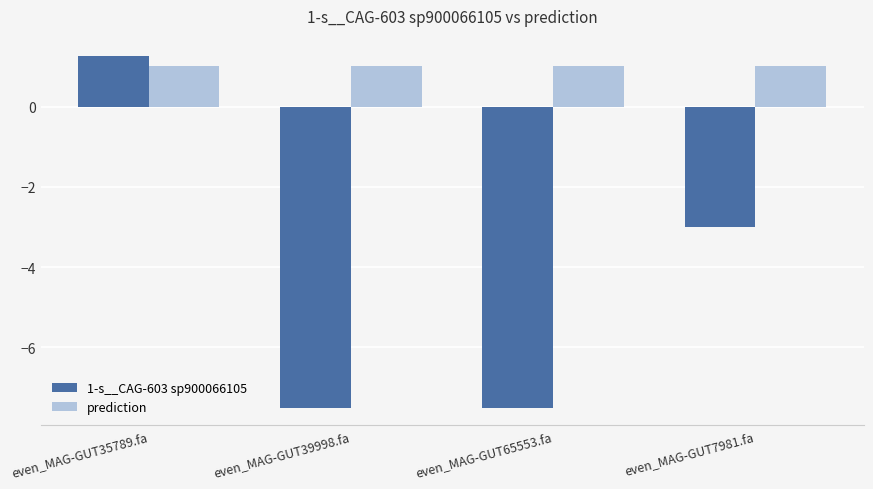

Reading left to right, list all the values displayed in this chart.

1-s__CAG-603 sp900066105: even_MAG-GUT35789.fa=1.3	even_MAG-GUT39998.fa=-7.5	even_MAG-GUT65553.fa=-7.5	even_MAG-GUT7981.fa=-3.0
prediction: even_MAG-GUT35789.fa=1.0	even_MAG-GUT39998.fa=1.0	even_MAG-GUT65553.fa=1.0	even_MAG-GUT7981.fa=1.0